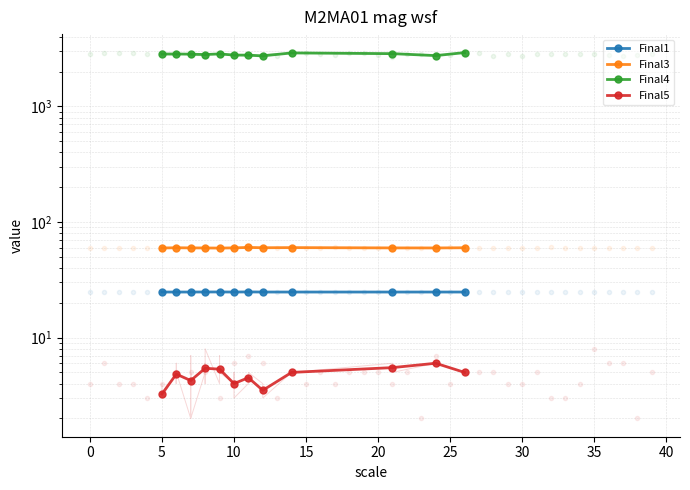

True or false: Final3 and Final5 intersect in this chart.

False